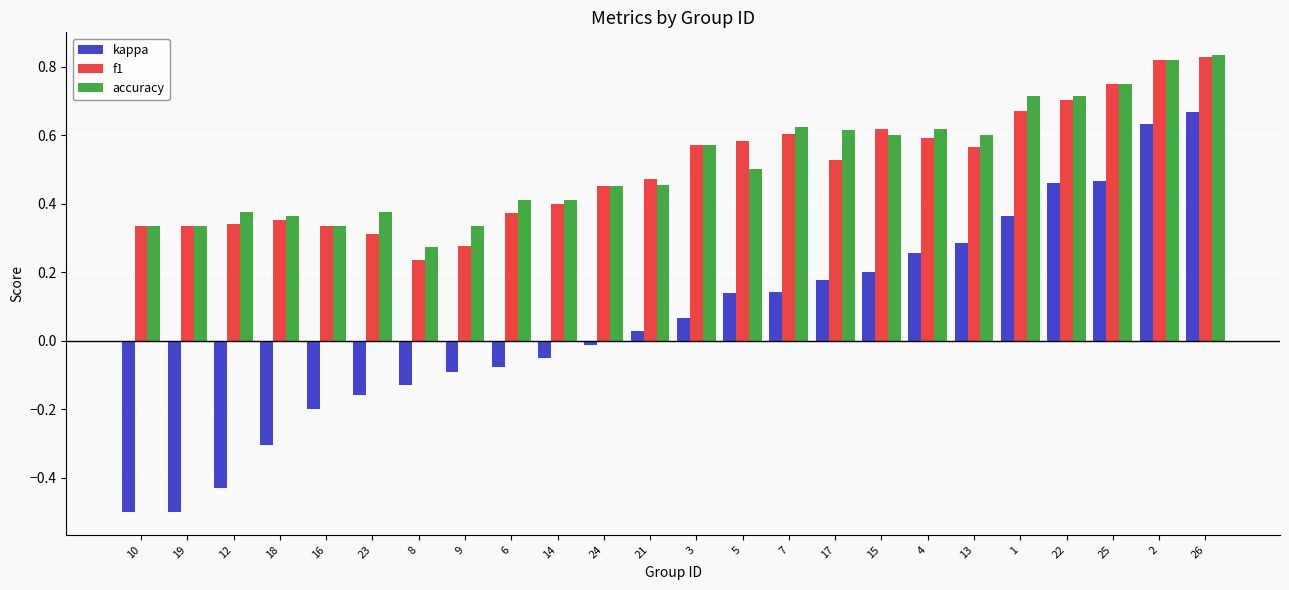

The value of accuracy at 19 is 0.3. True or false?

True